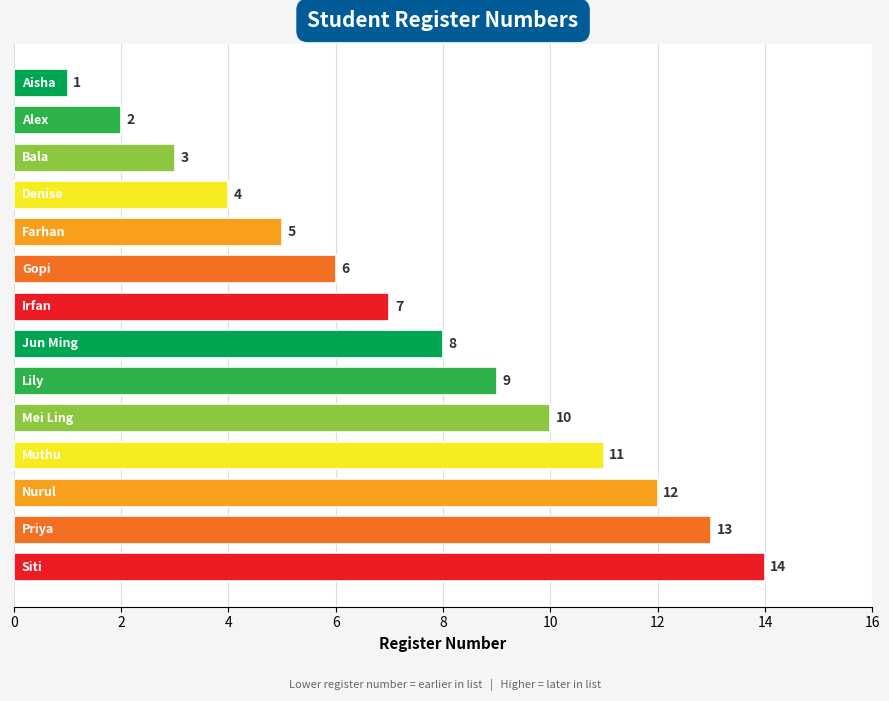

What is the difference between the second highest and minimum values?

12